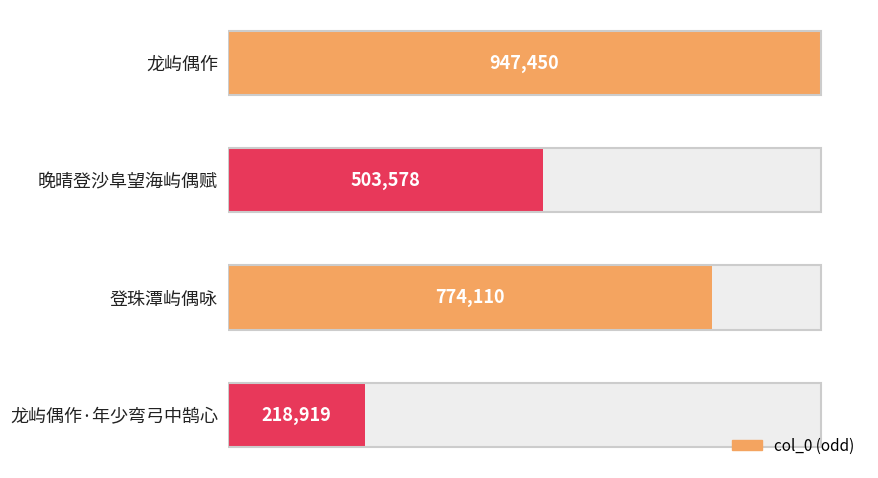

Reading left to right, what are all the values shown in this chart?

947450	503578	774110	218919